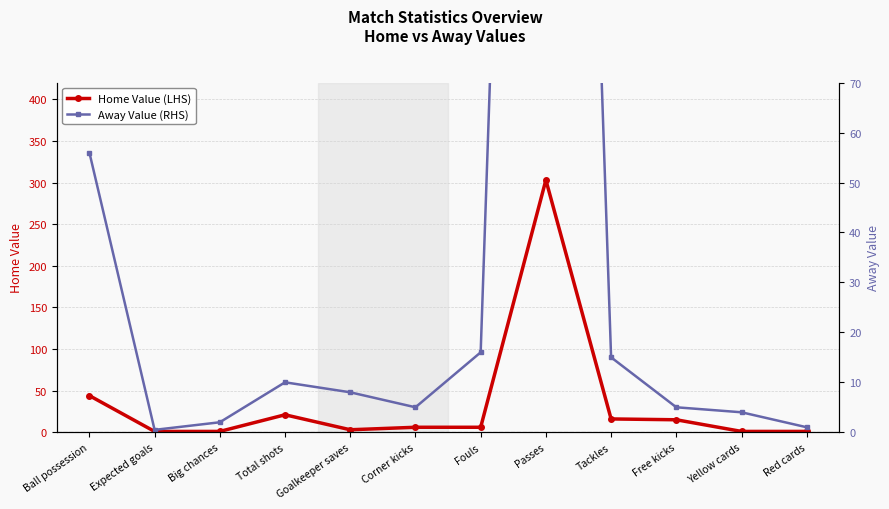

What is the difference between the second highest and minimum values in the Home Value (LHS) series?

43.0